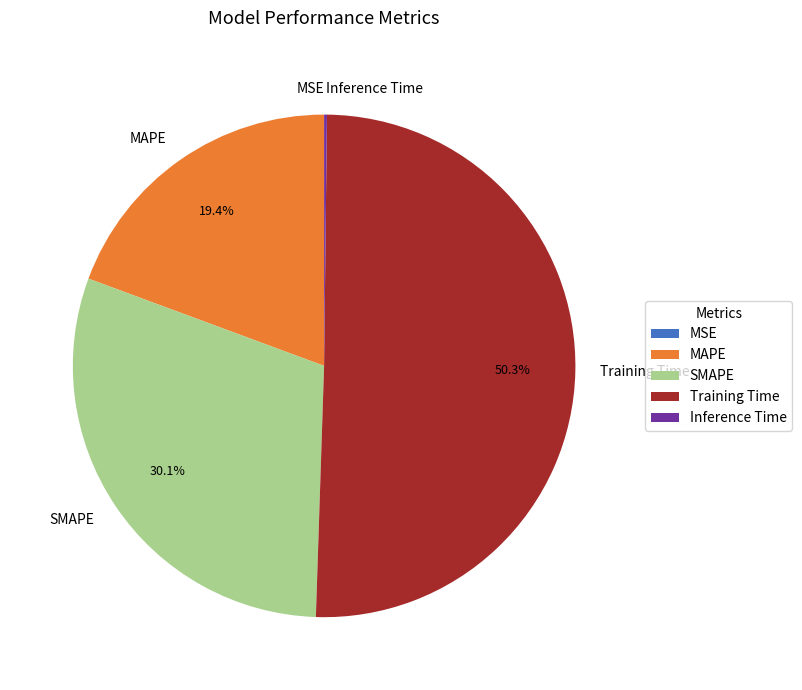

What is the largest slice in the pie chart?

Training Time